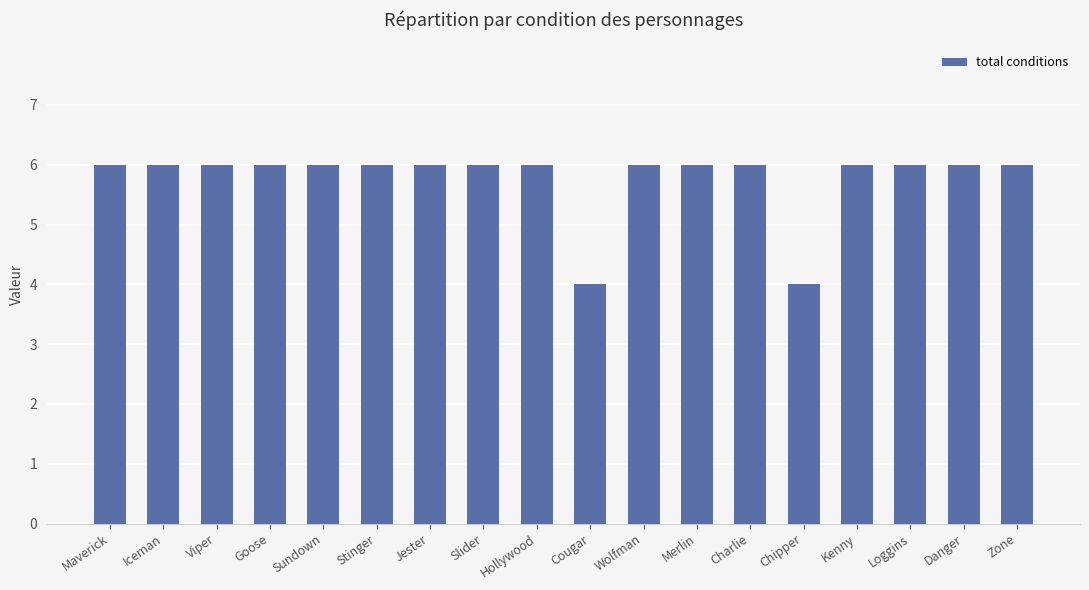

Count the number of data series in this chart.

1